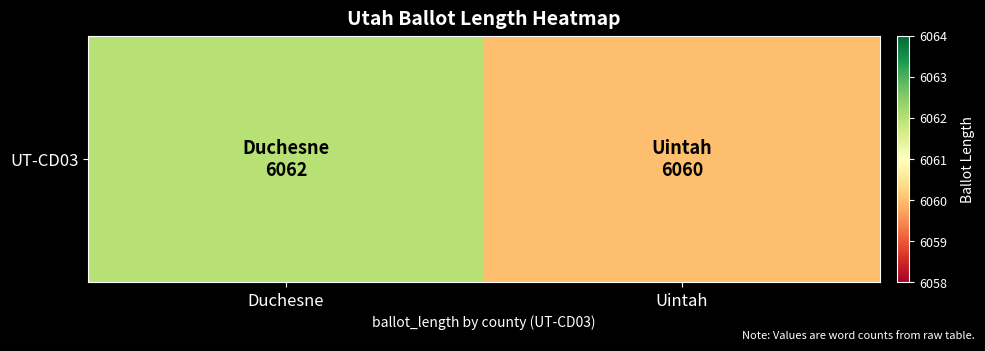

Reading left to right, transcribe all the data shown in this chart.

Duchesne=6062	Uintah=6060